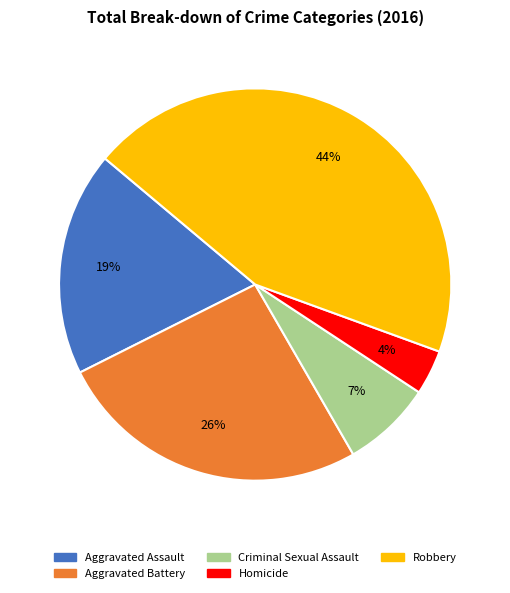

Which category has the biggest portion of the pie?

Robbery